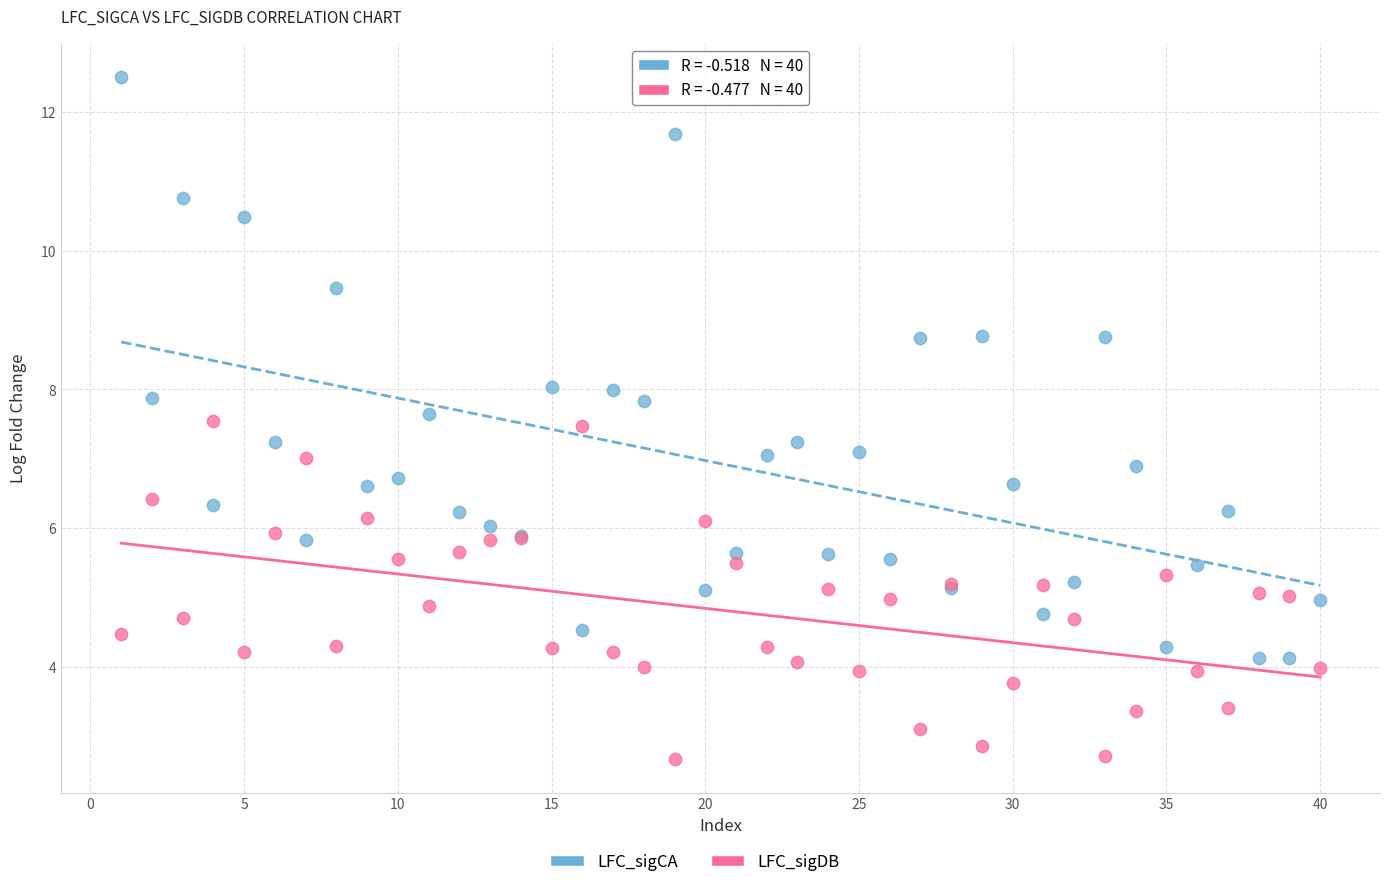

Which series has the widest spread of Y values?

LFC_sigCA